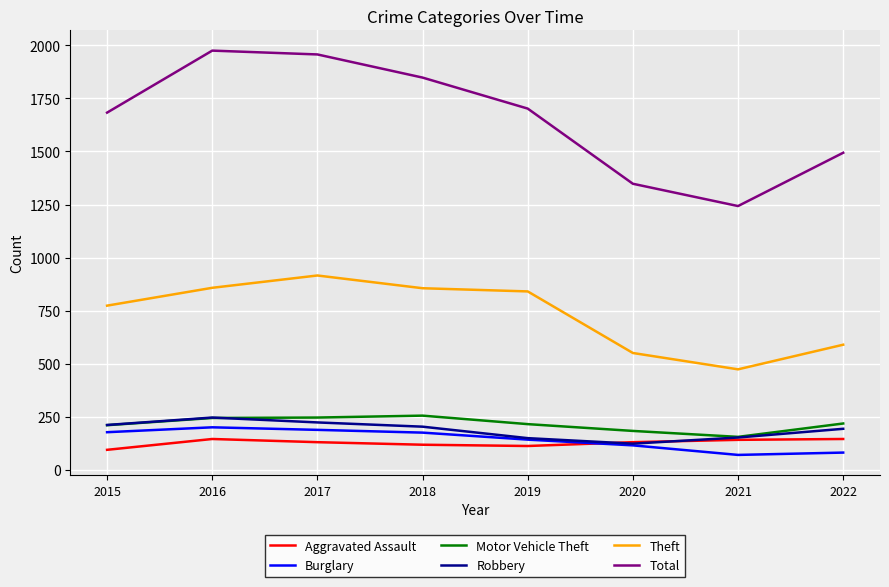

What is the minimum value shown in the chart?

71